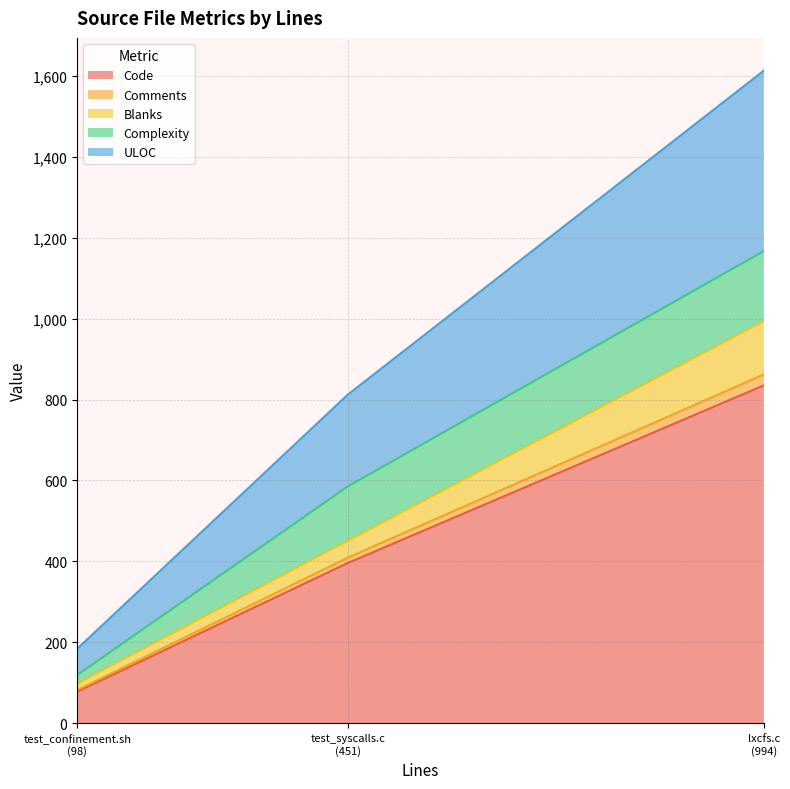

What are all the series names shown in the legend?

Code, Comments, Blanks, Complexity, ULOC